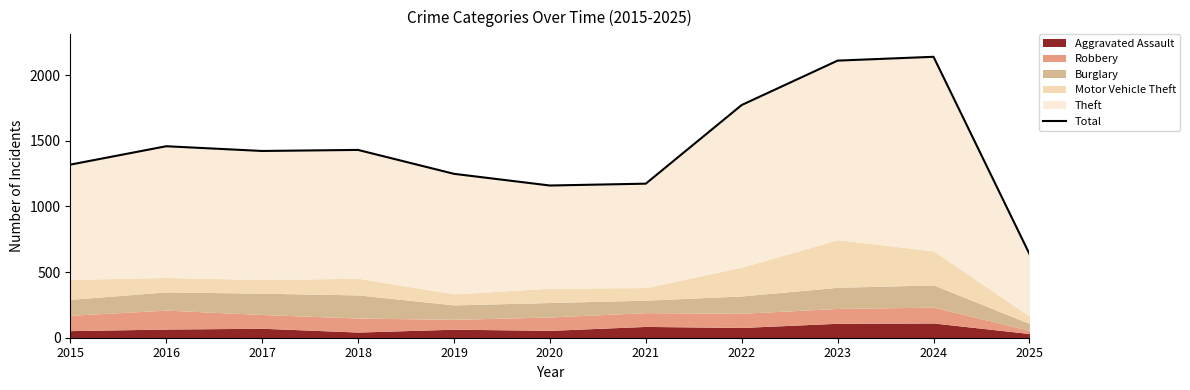

Approximately how many times larger is the value at 2015 compared to 2018?

0.9